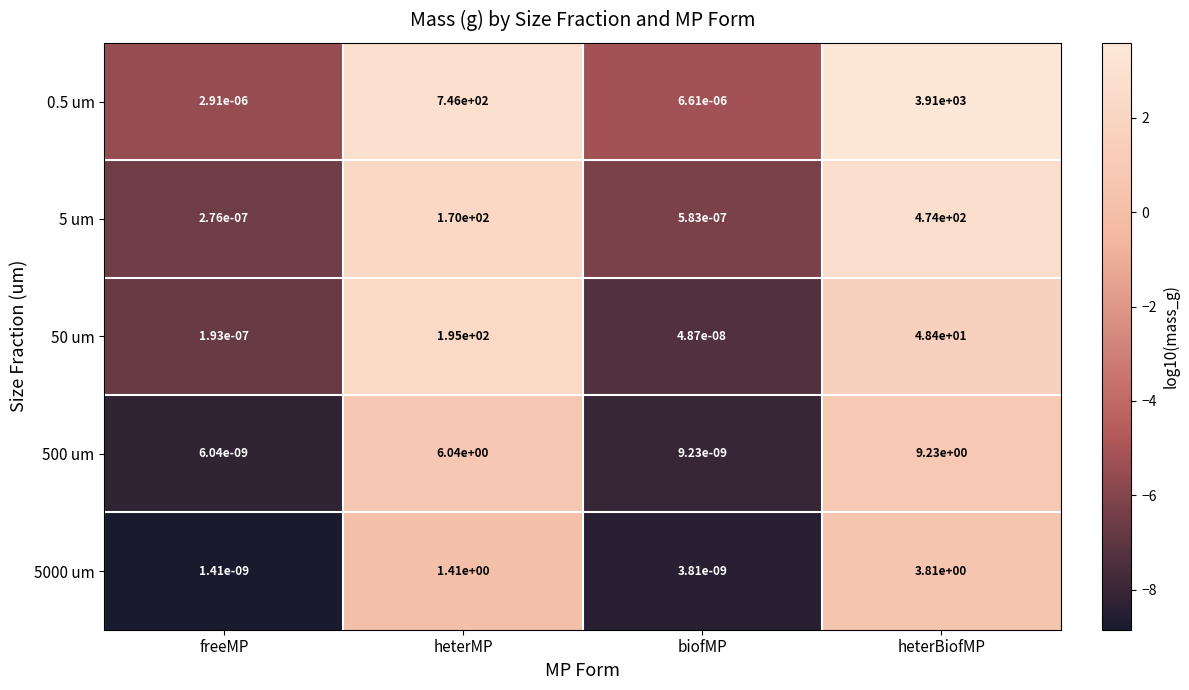

List the labels in order of 5 um value, largest first.

heterBiofMP, heterMP, biofMP, freeMP